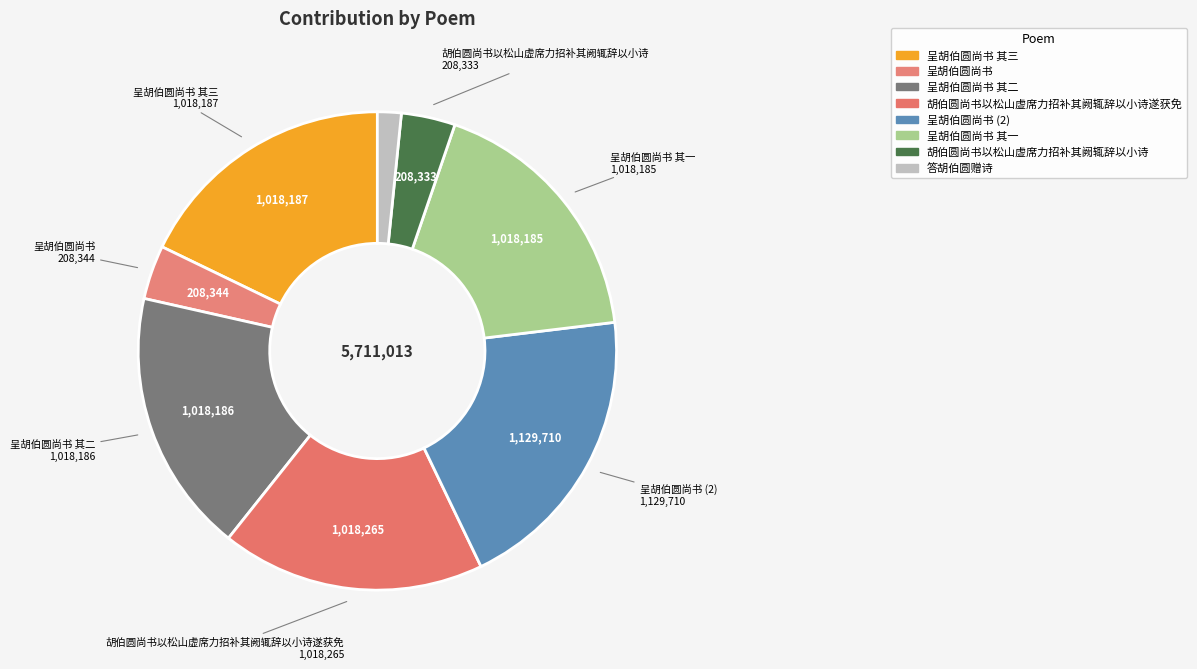

Count the number of slices in the pie.

8